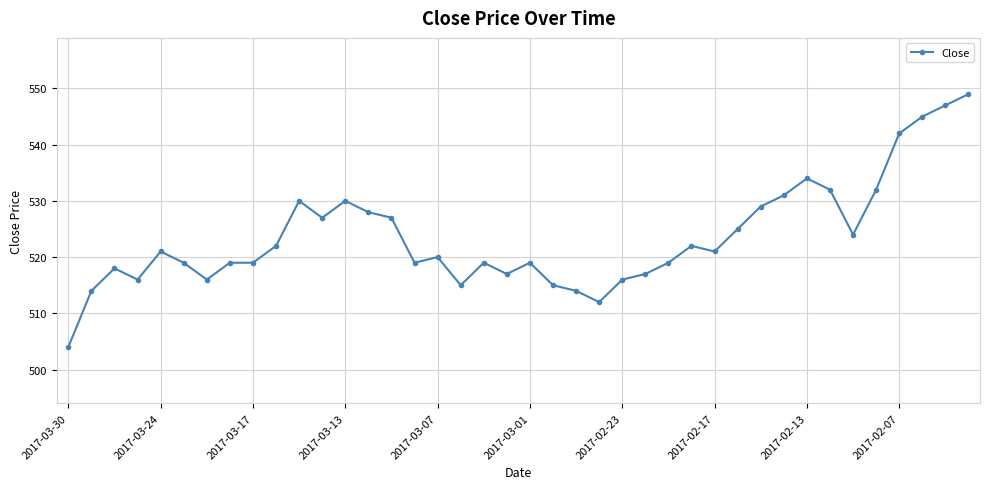

What is the maximum value shown in the chart?

549